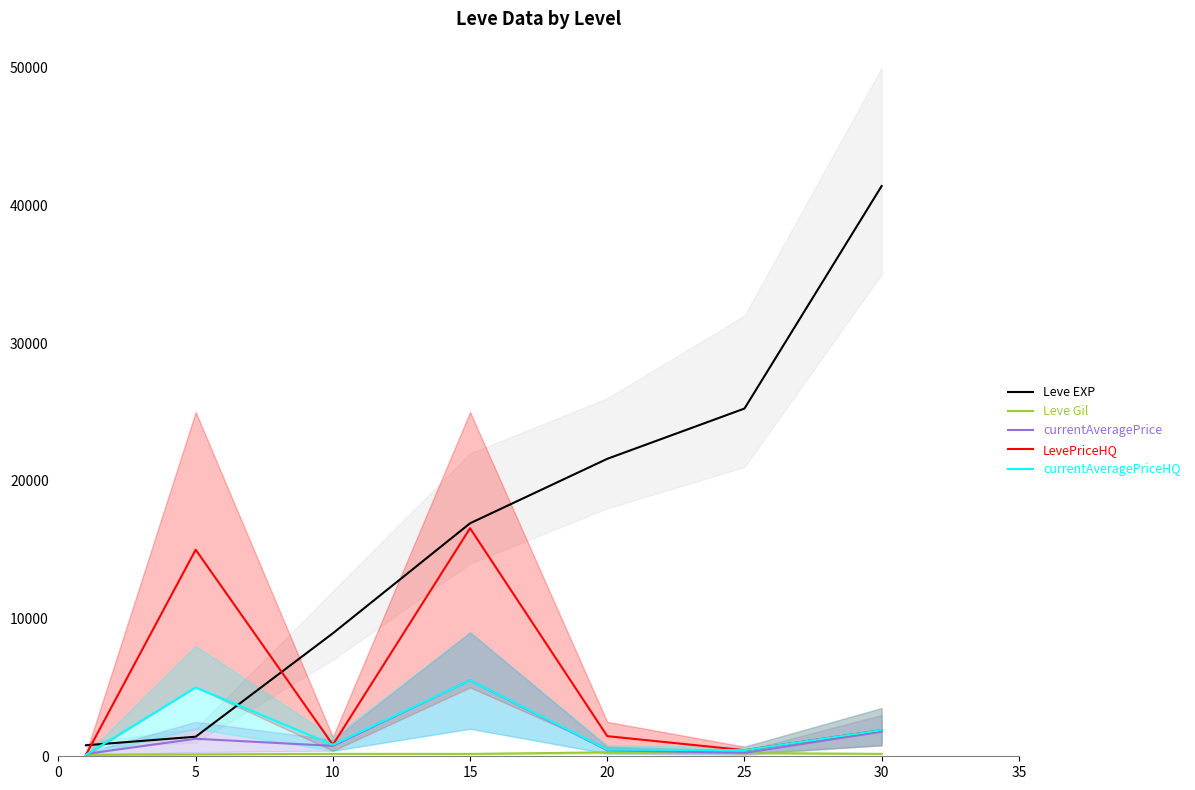

Reading right to left, list all the values displayed in this chart.

Leve EXP: 41410.0	25250.0	21600.0	16920.0	8930.0	1420.0	800.0
Leve Gil: 175.0	229.0	281.0	172.0	175.0	140.0	113.0
currentAveragePrice: 1782.7	245.7	433.5	5520.0	754.2	1272.5	172.0
LevePriceHQ: 1896.7	442.2	1460.7	16560.0	830.9	15000.0	100.0
currentAveragePriceHQ: 1896.7	442.2	486.9	5520.0	830.9	5000.0	100.0